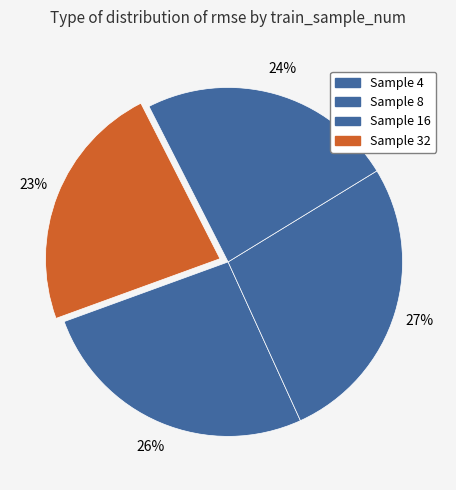

Count the number of slices in the pie.

4